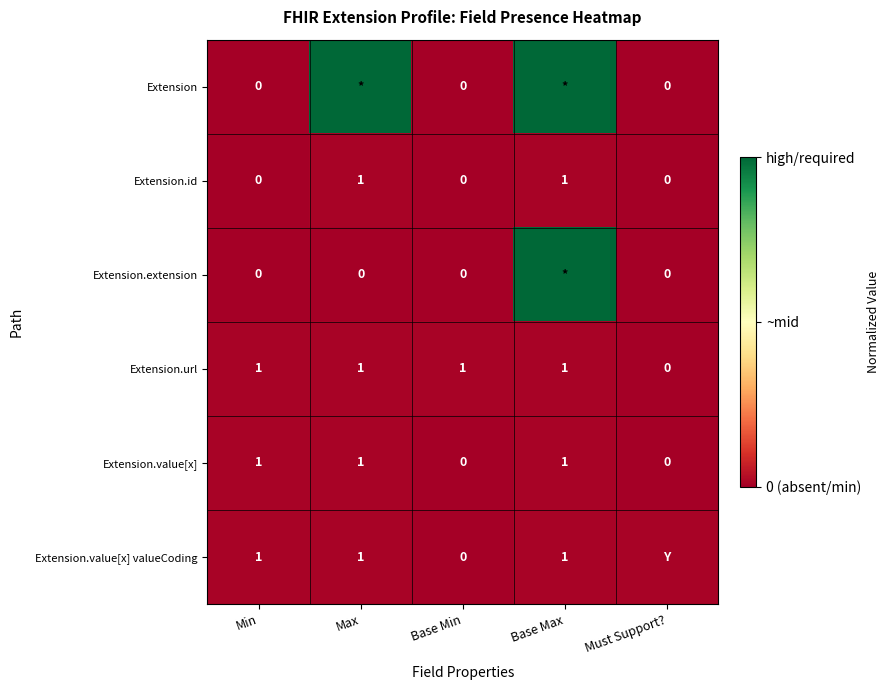

Is the value of Extension.value[x] at Max greater than the value of Extension.extension at Base Min?

Yes